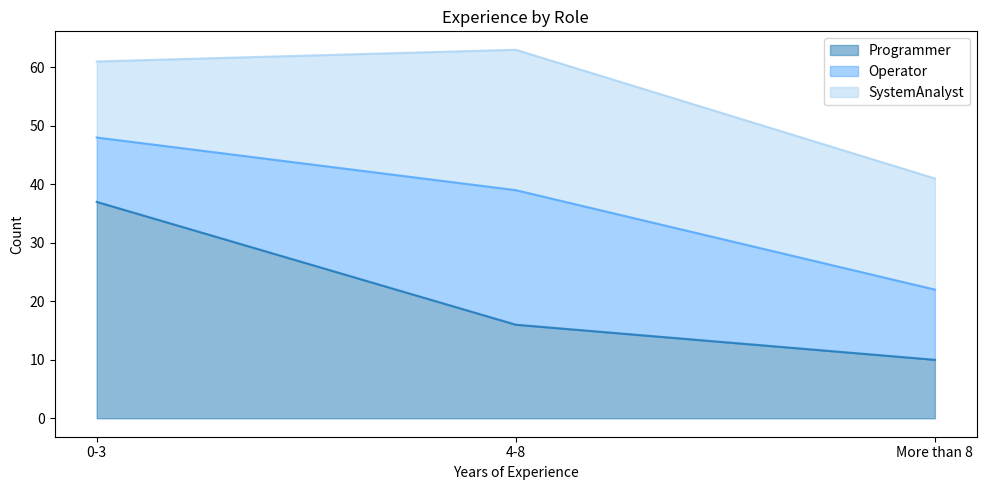

What position from the right is 4-8?

2